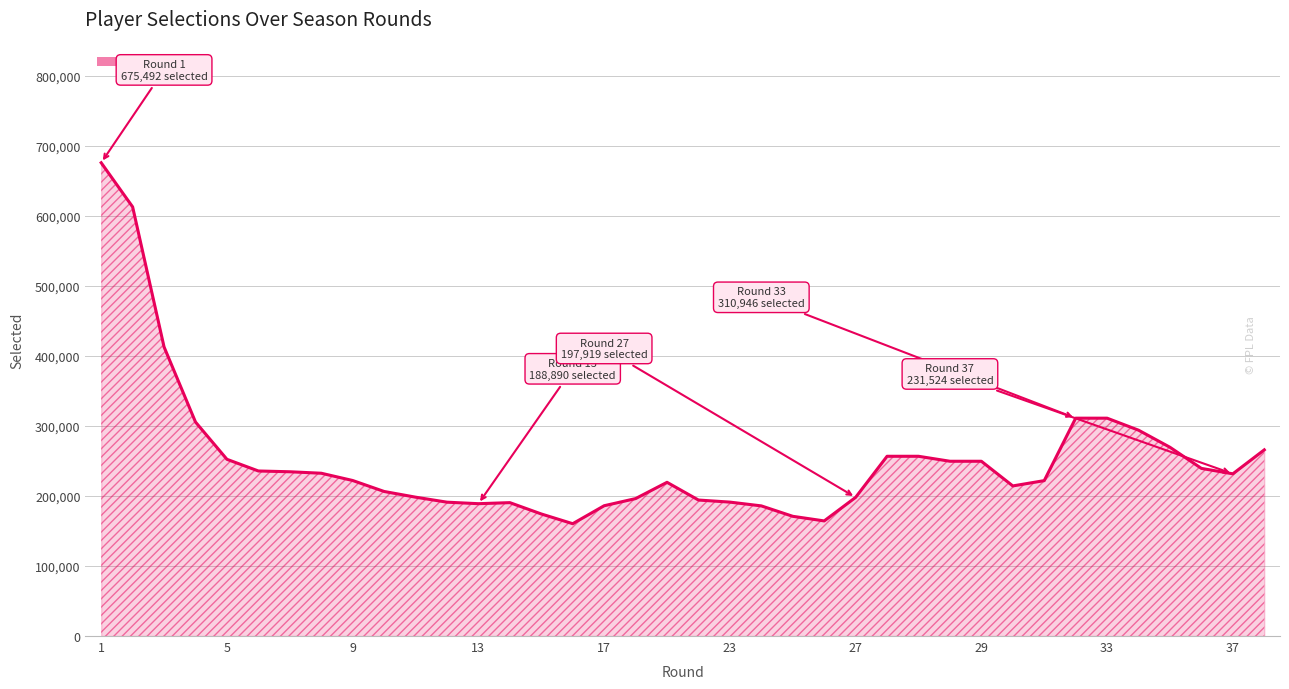

What is the minimum value shown in the chart?

160323